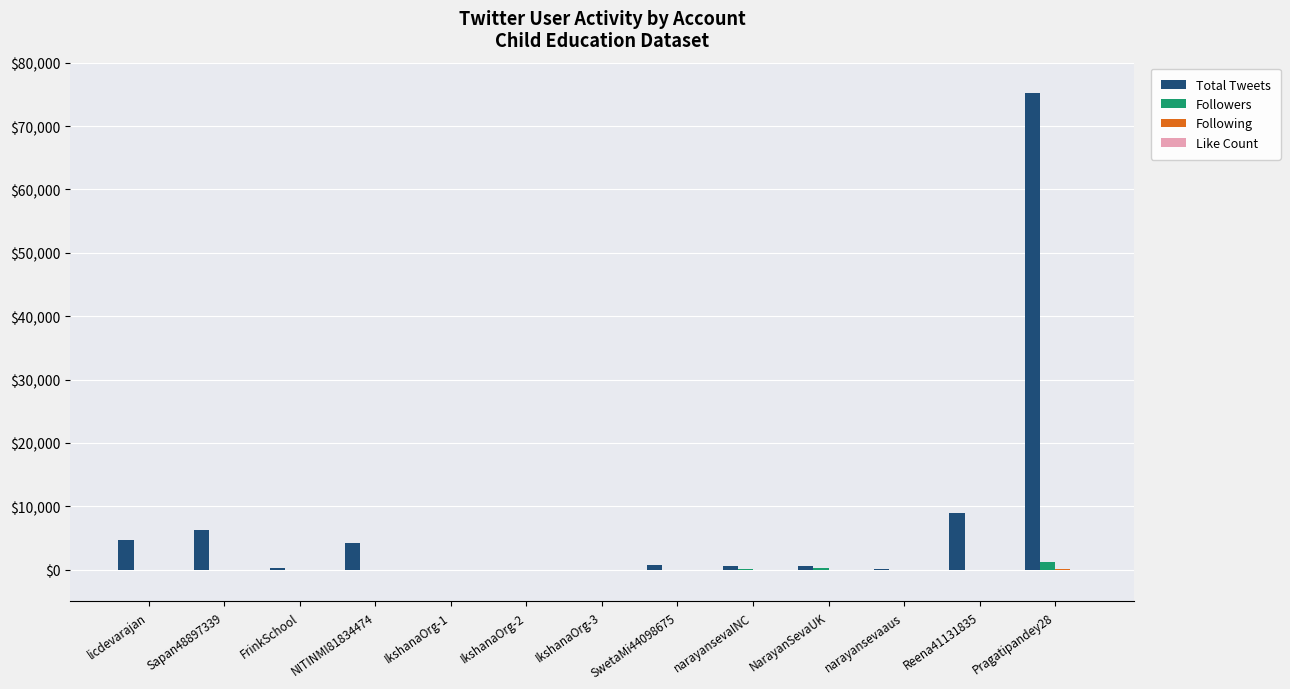

At which category is the sum across all series the highest?

Pragatipandey28